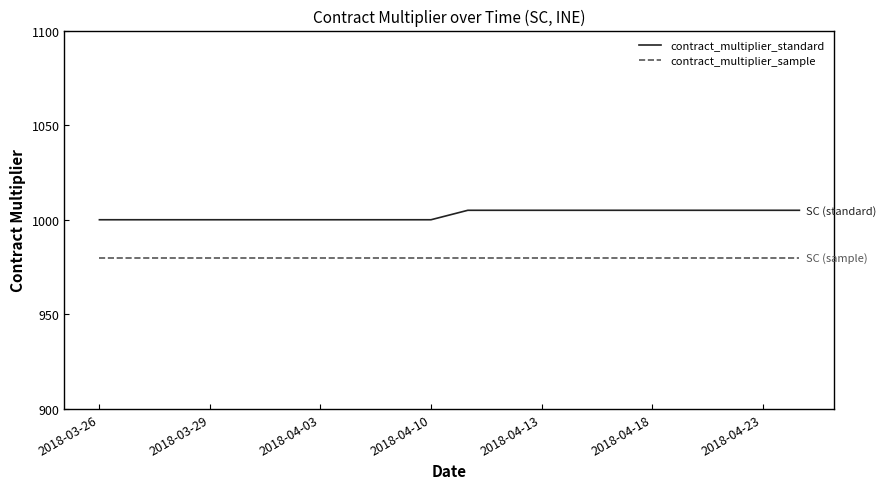

Reading left to right, transcribe all the data shown in this chart.

contract_multiplier_standard: 1000	1000	1000	1000	1000	1000	1000	1000	1000	1000	1005	1005	1005	1005	1005	1005	1005	1005	1005	1005
contract_multiplier_sample: 980	980	980	980	980	980	980	980	980	980	980	980	980	980	980	980	980	980	980	980